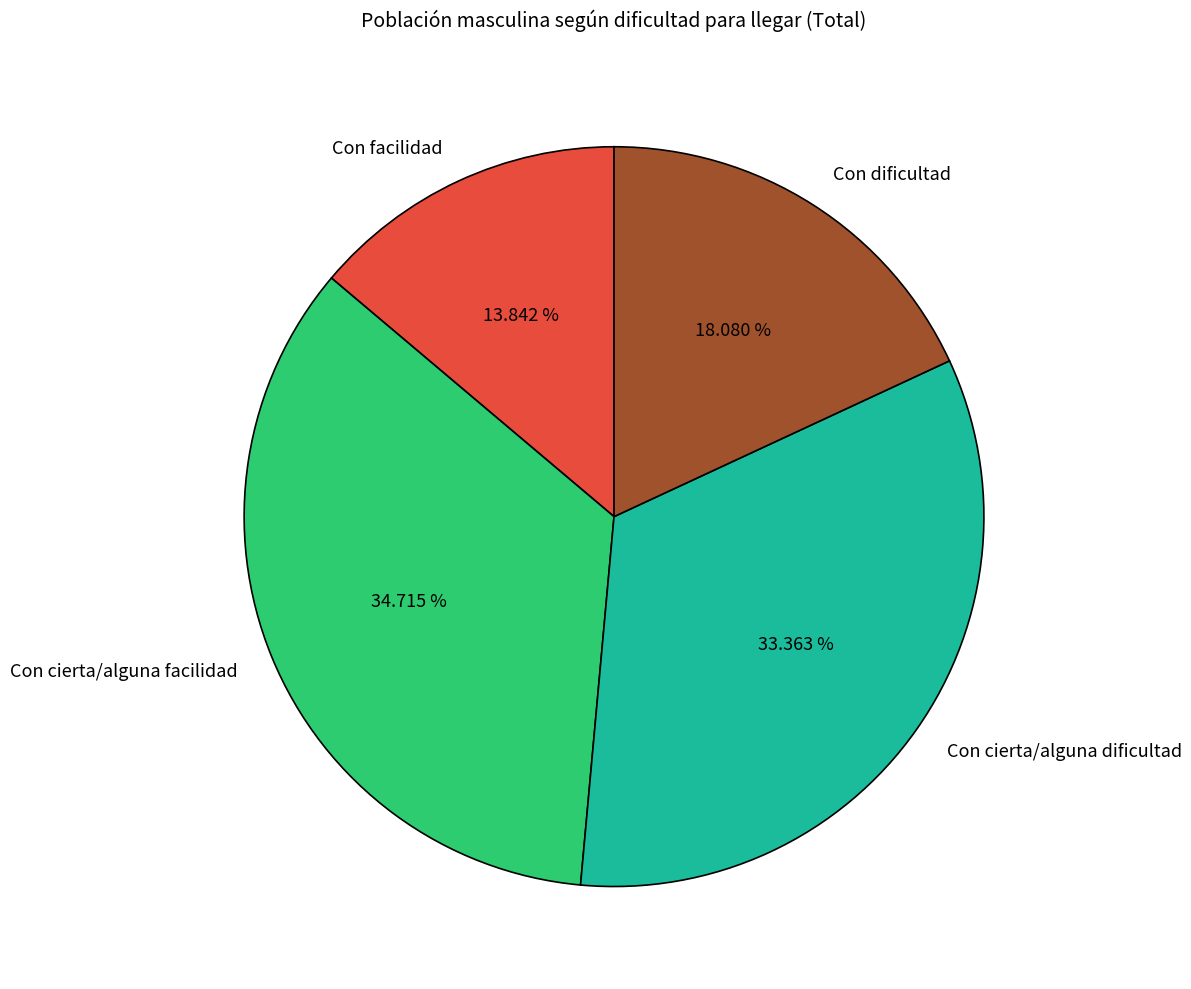

To the nearest percent, what is the average slice percentage?

25%